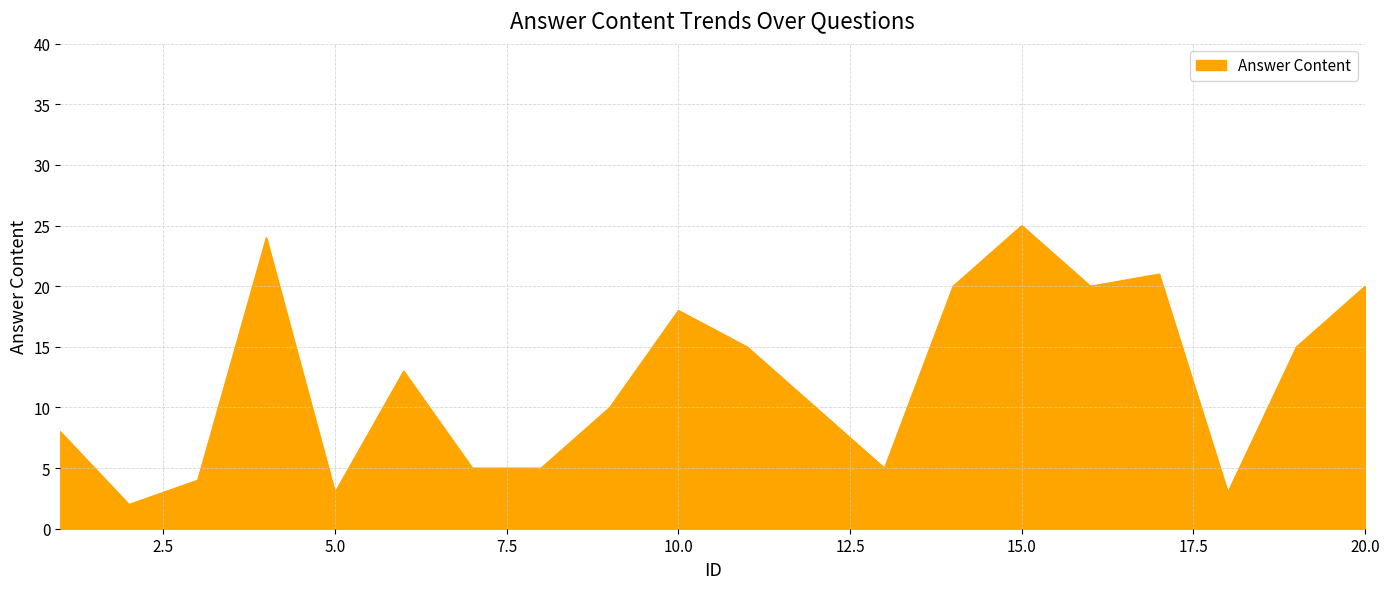

True or false: there are more than 2 points higher than both neighbors.

True